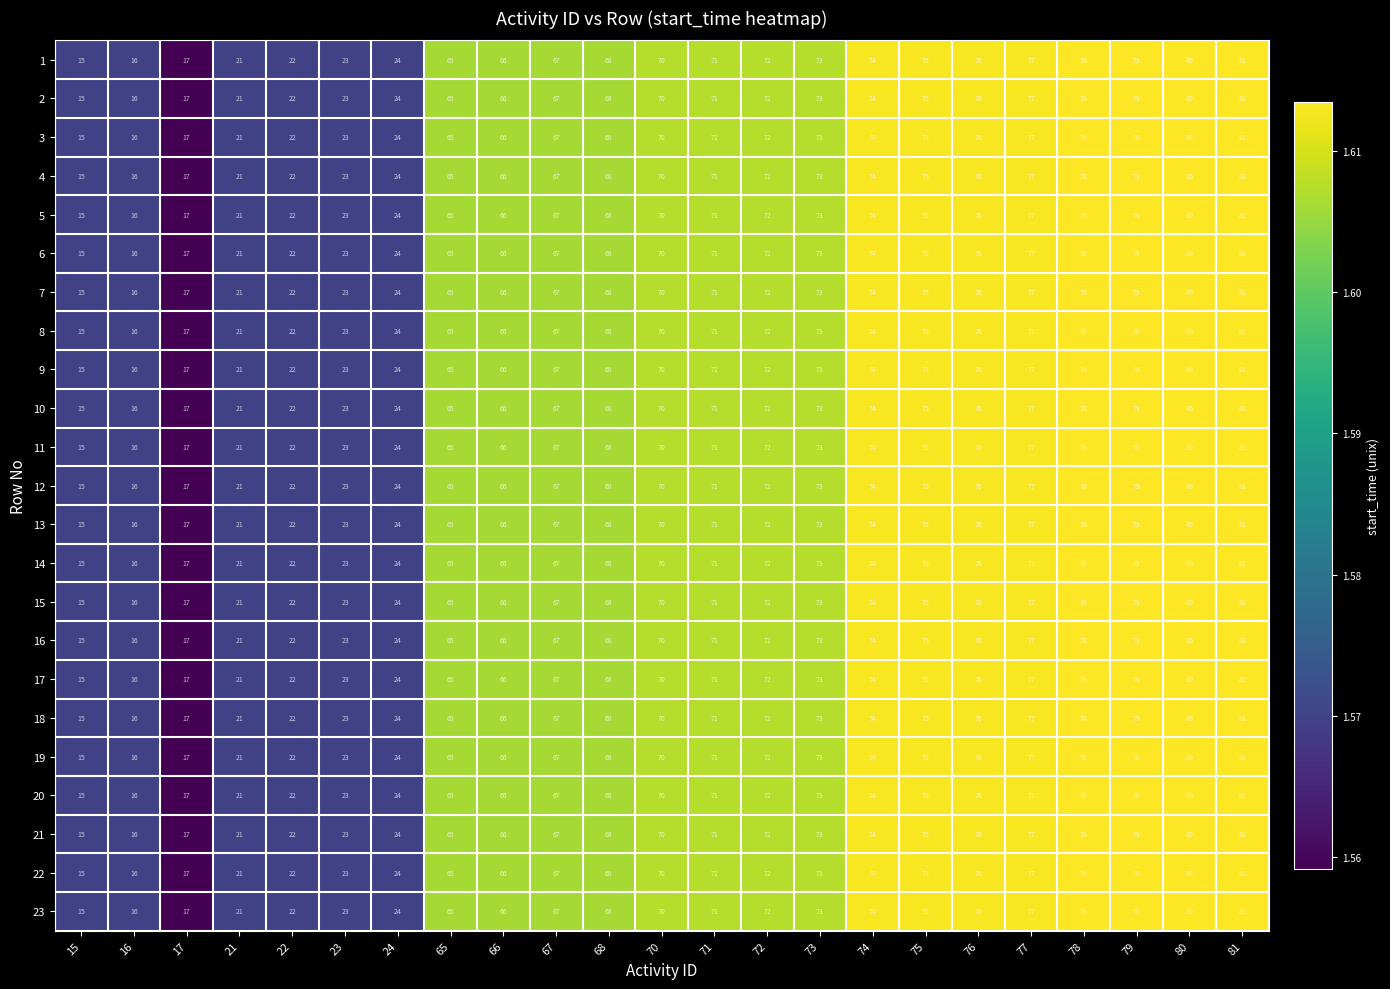

Is the value of 2 at 80 greater than the value of 4 at 67?

Yes